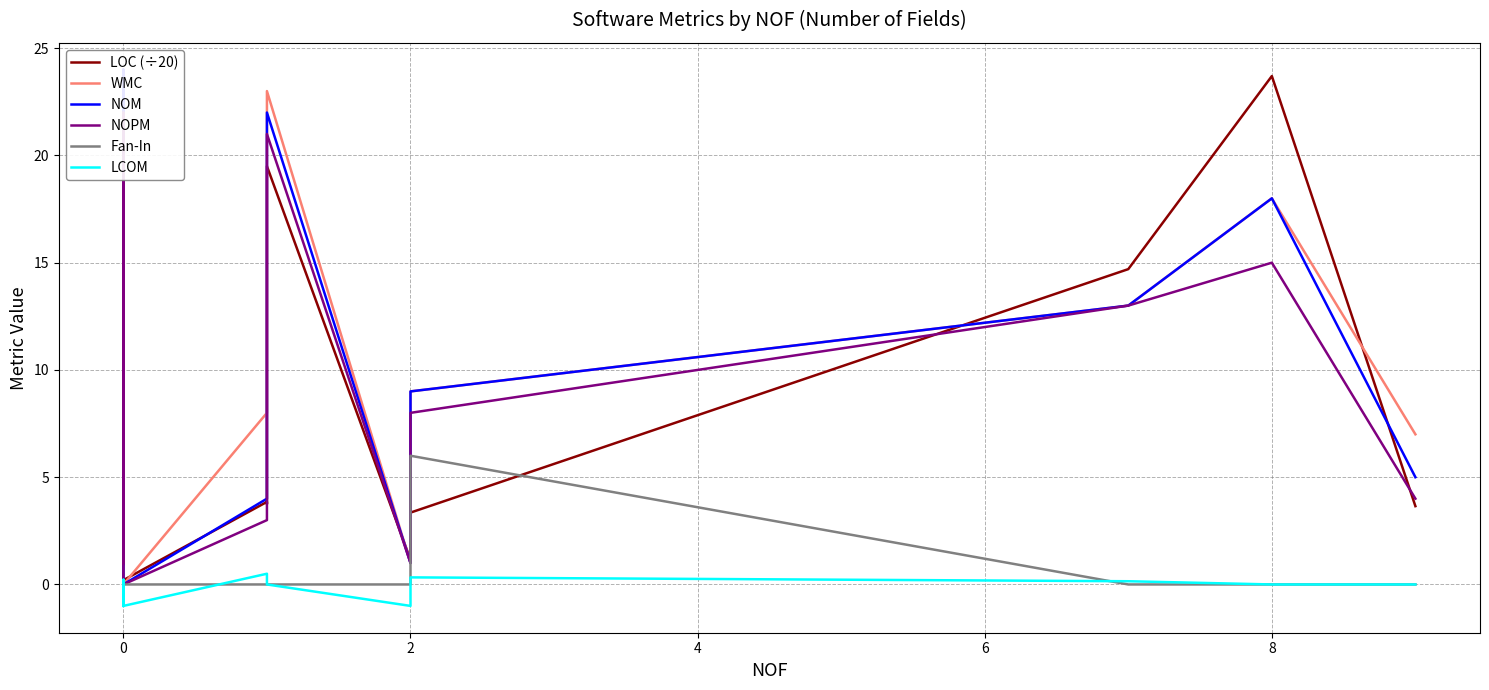

Between 0 and 2, which series saw the biggest shift?

WMC